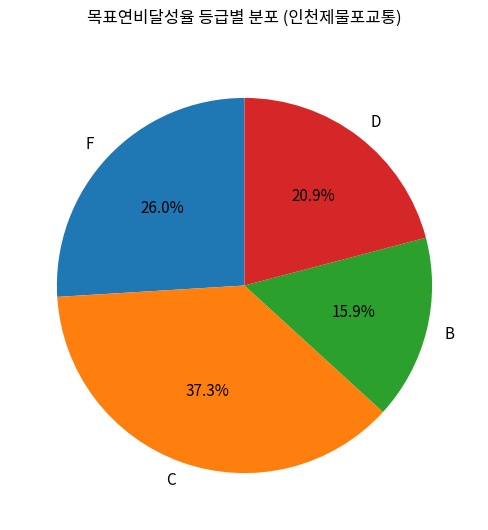

Combined, do F and C account for over 50%?

Yes